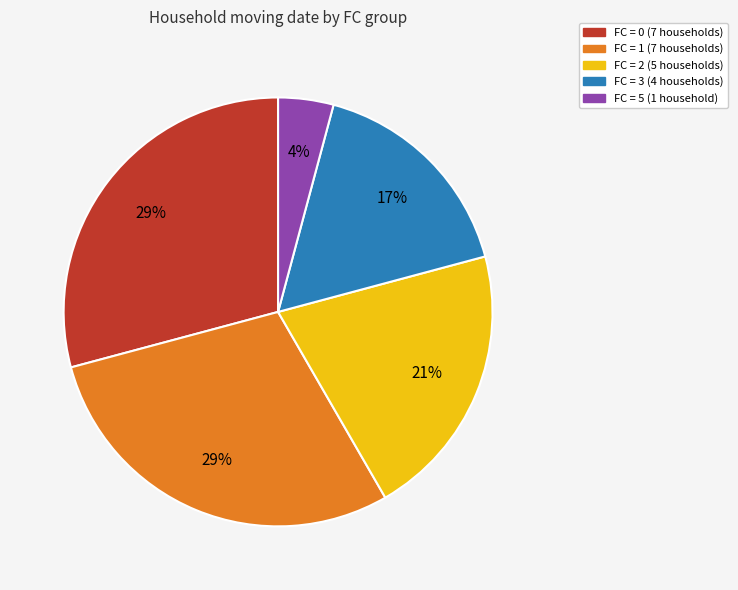

To the nearest percent, what is the average slice percentage?

20%